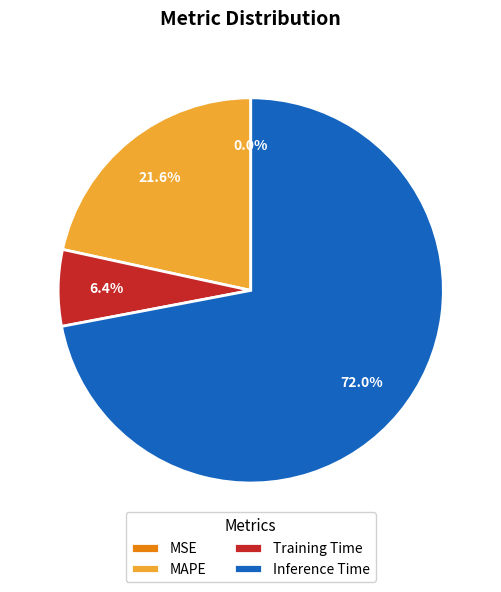

Does any single category account for the majority?

Yes